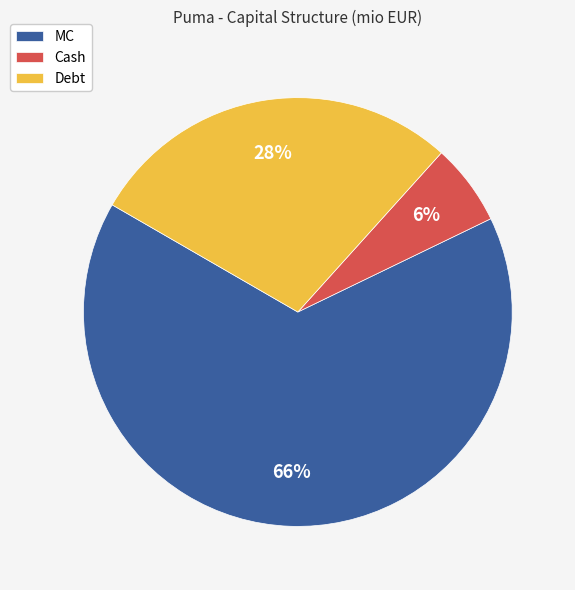

What is the smallest slice in the pie chart?

Cash